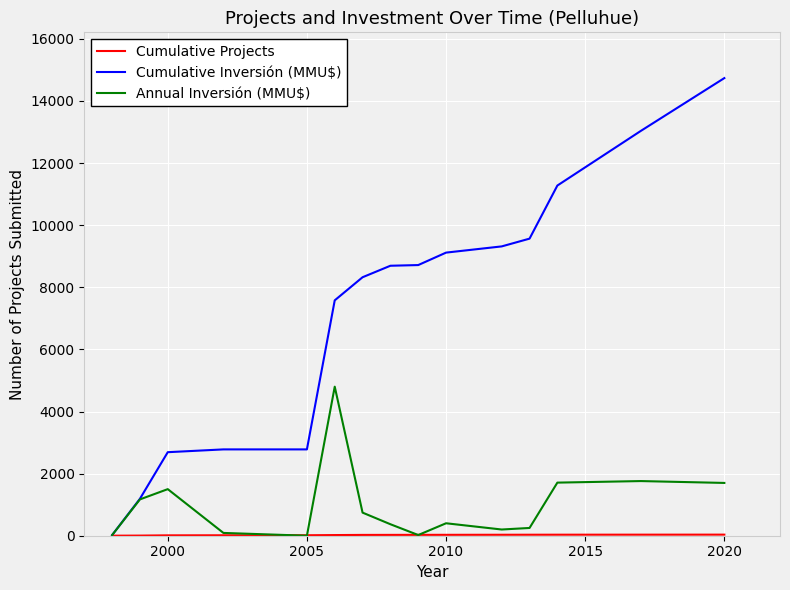

What is the maximum value shown in the chart?

14737